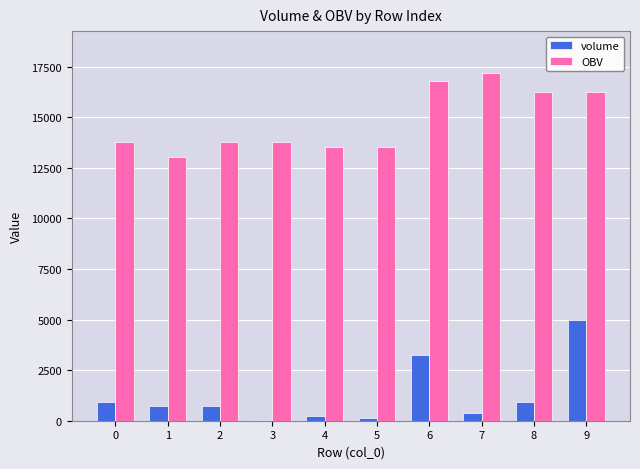

Is the value of volume at 7 greater than the value of OBV at 4?

No